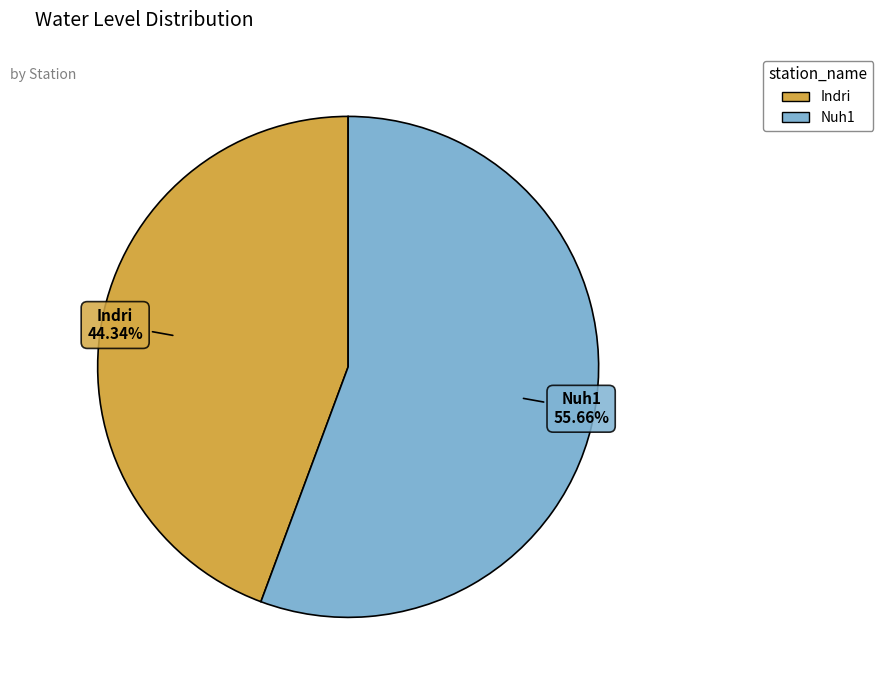

The Indri slice represents 44% of the pie. True or false?

True